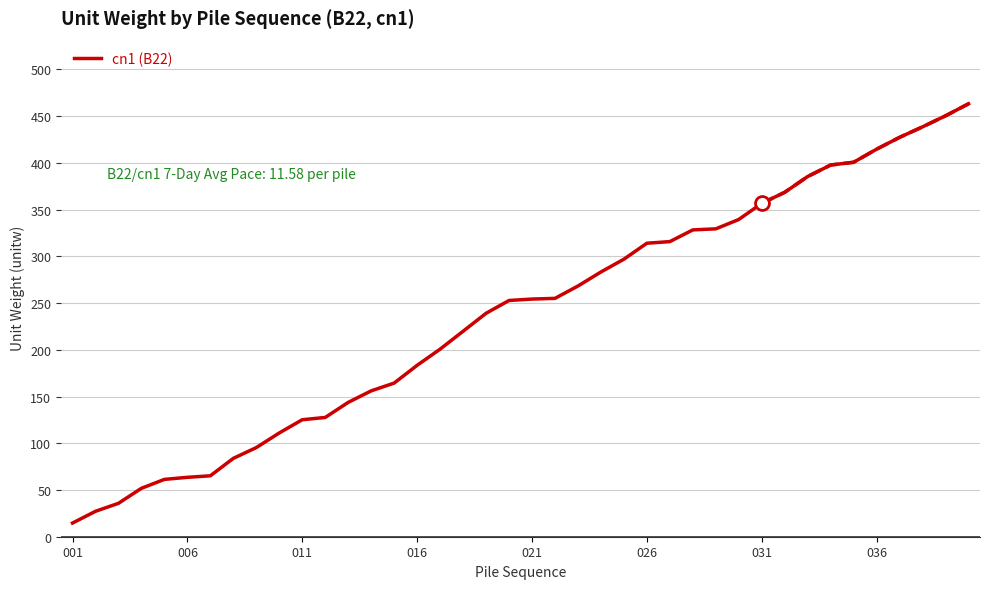

The value of cn1 (B22) at 016 is 183.4. True or false?

True